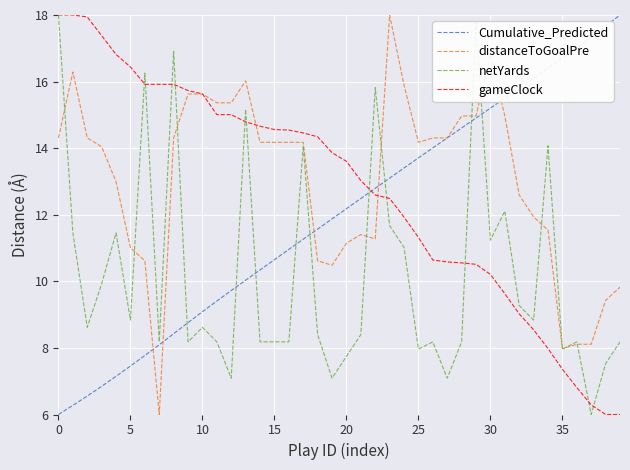

What are all the series names shown in the legend?

Cumulative_Predicted, distanceToGoalPre, netYards, gameClock